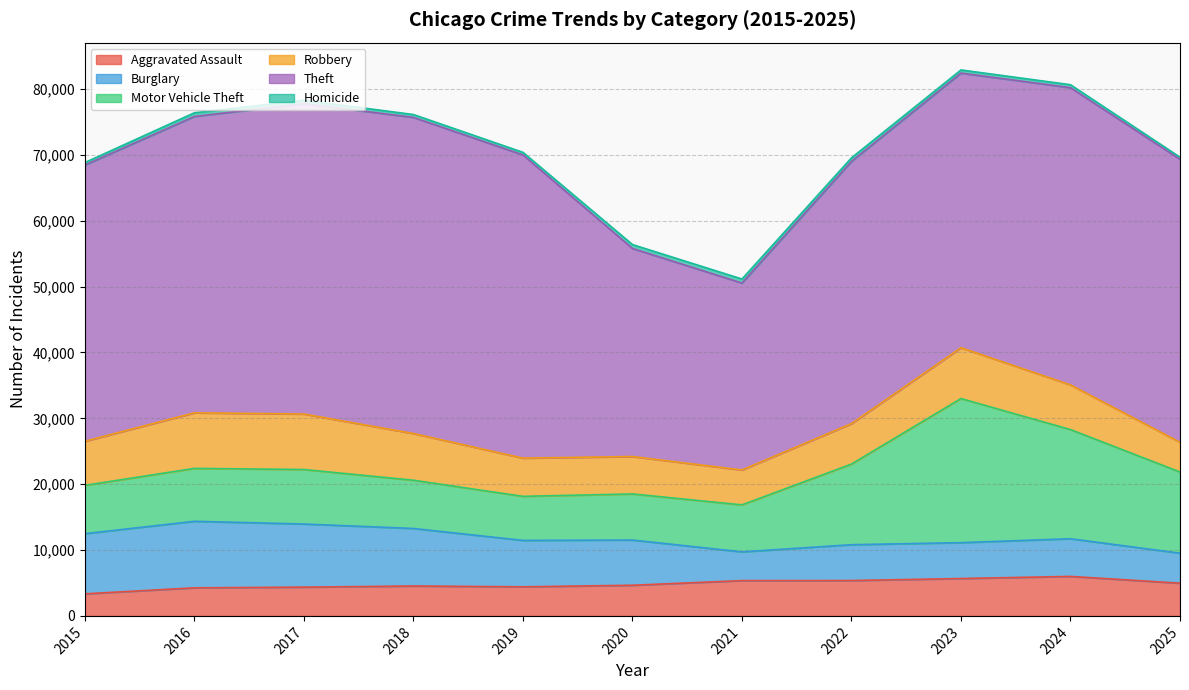

What is the greatest value displayed?

48003